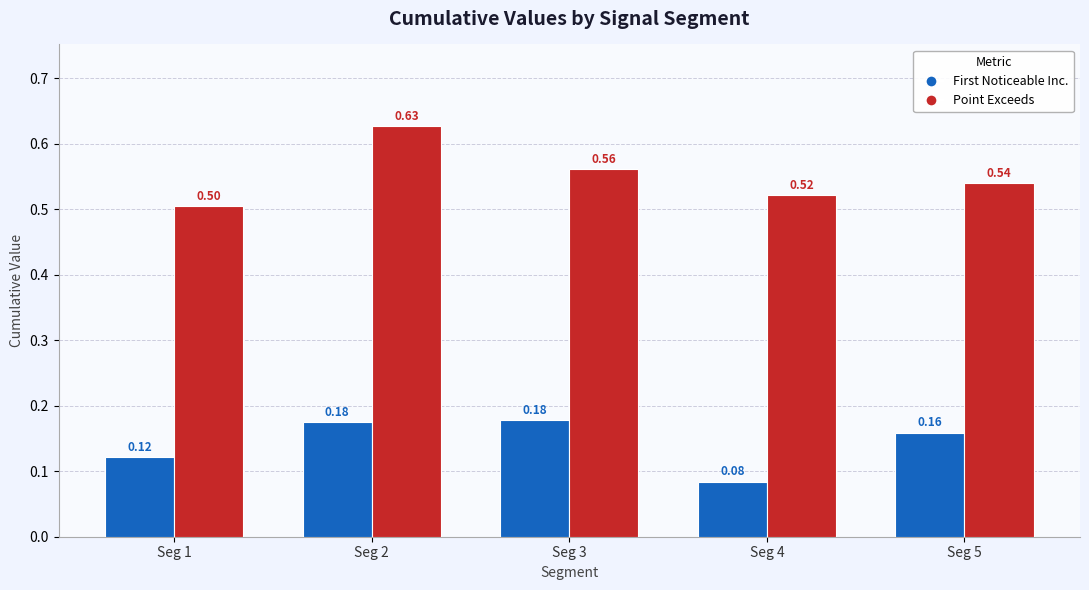

What is the difference between the highest and lowest values at Seg 1?

0.4